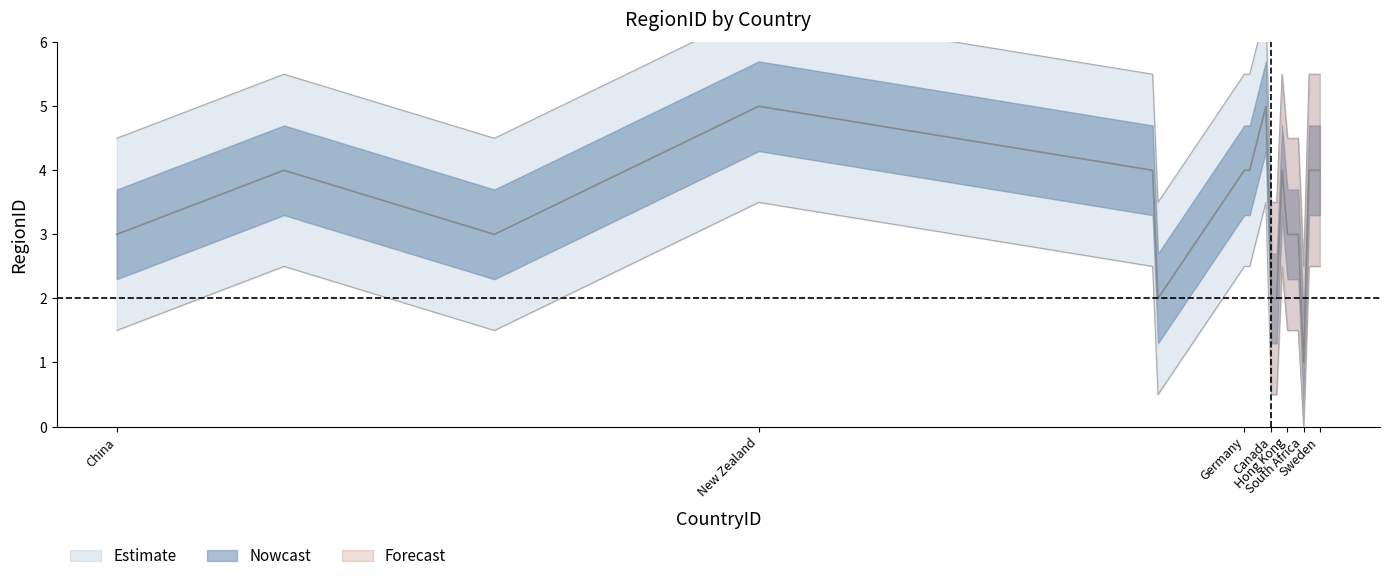

True or false: there are more than 2 points higher than both neighbors.

True